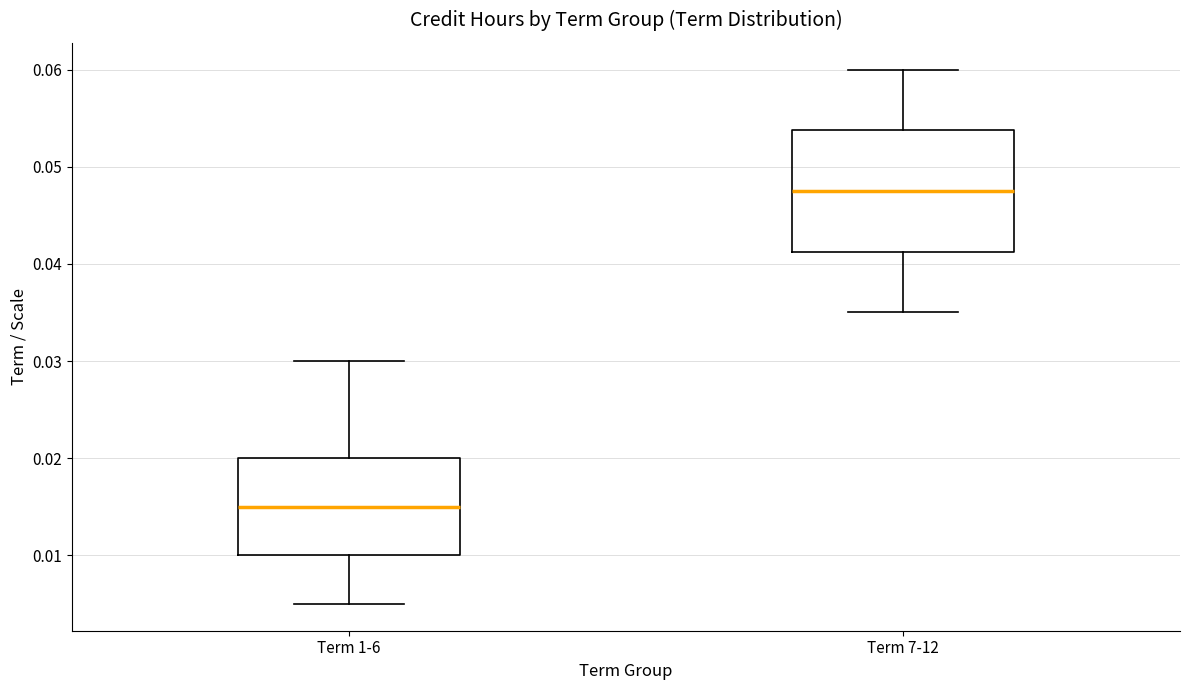

Reading left to right, read every box against the y-axis: the position of its median line, the range the box covers, and the ends of its whiskers. The values are not printed on the chart, so give them approximately, as read against the axis.

Term 1-6: median 0.015, box 0.010 to 0.020, whiskers 0.005 to 0.030
Term 7-12: median 0.048, box 0.041 to 0.054, whiskers 0.035 to 0.060